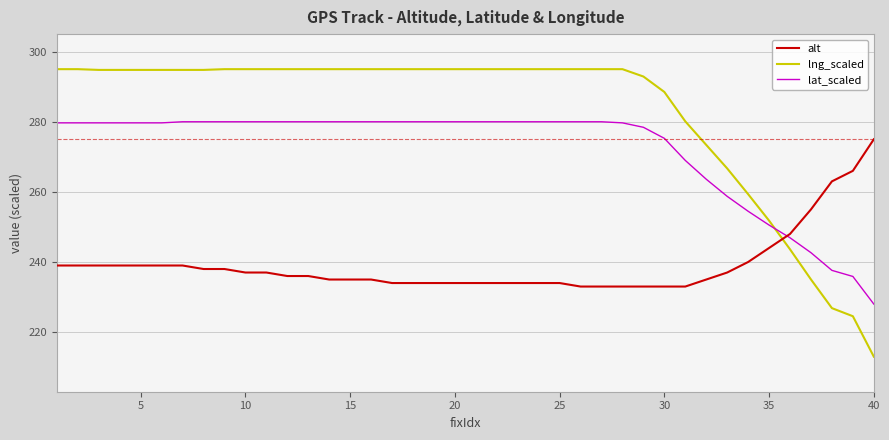

True or false: lat_scaled and lng_scaled cross at least once.

True